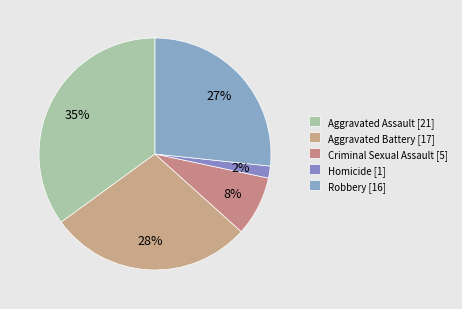

Count the number of slices in the pie.

5